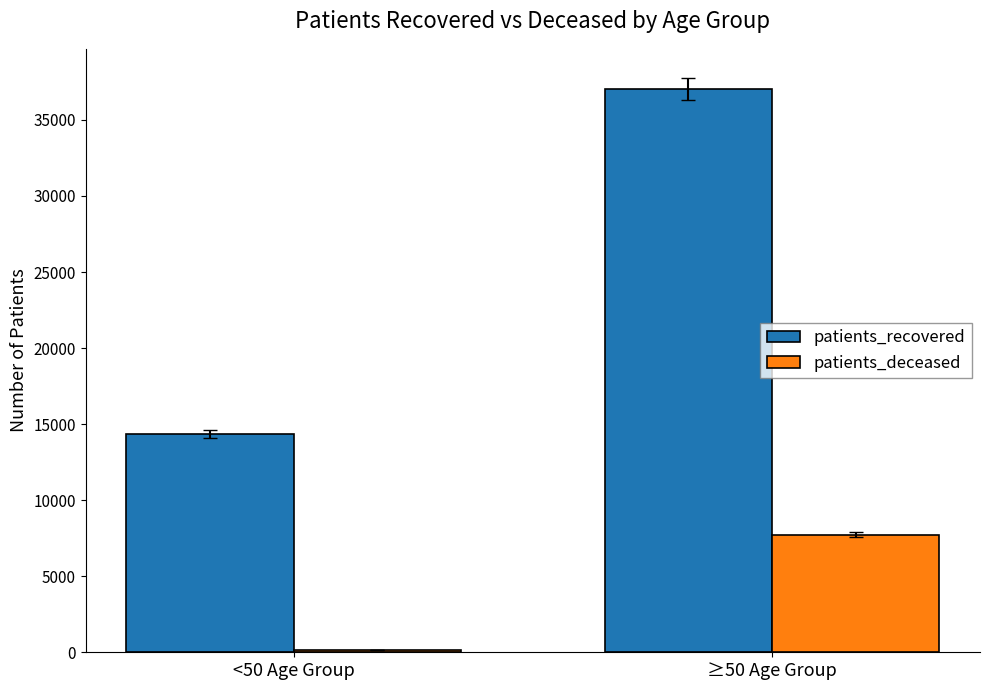

What is the value of the patients_recovered bar at the 2nd from the left?

37042